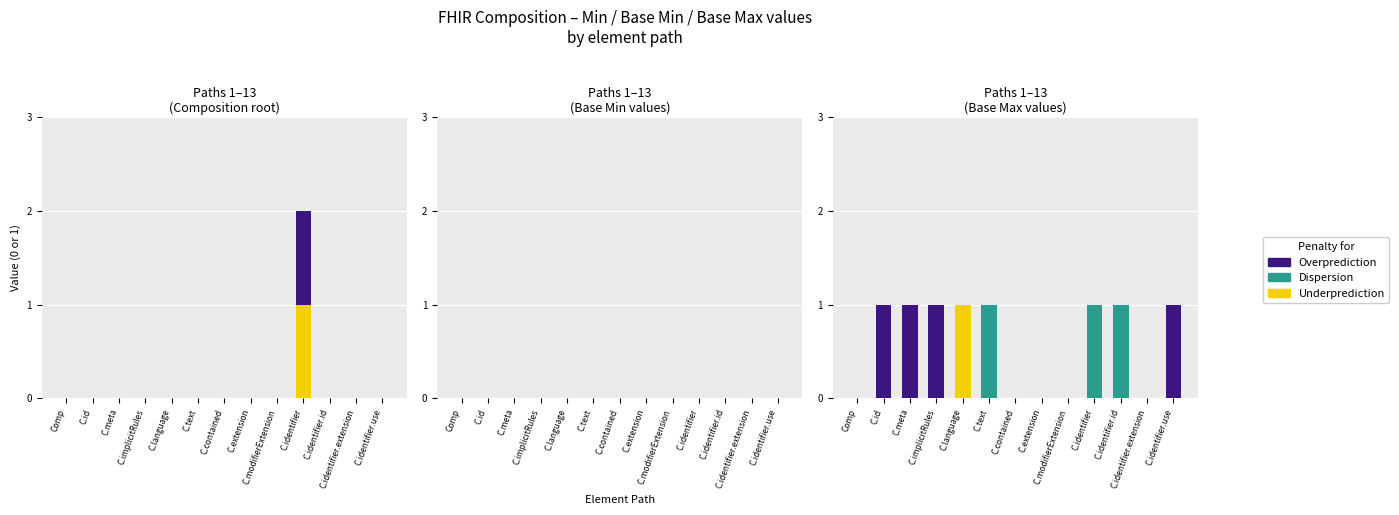

What is the difference between the maximum and minimum values in the Dispersion series?

1